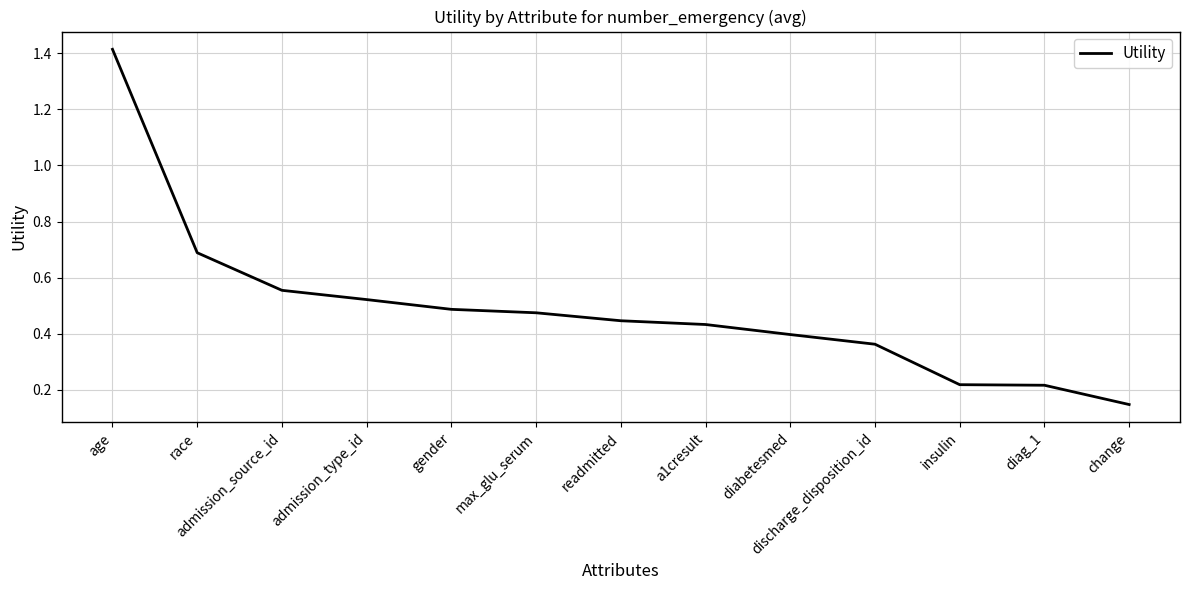

Which label corresponds to the largest value in the chart?

age